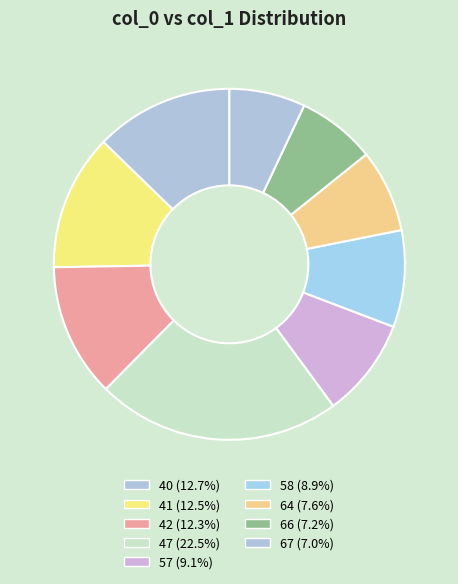

Is there a majority slice in this chart?

No